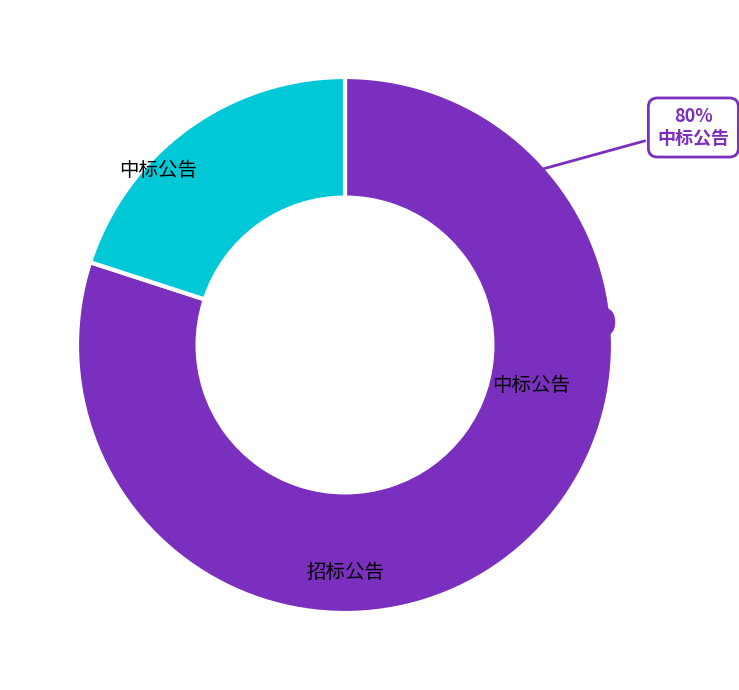

How much of the chart is everything except 中标公告?

20.0%